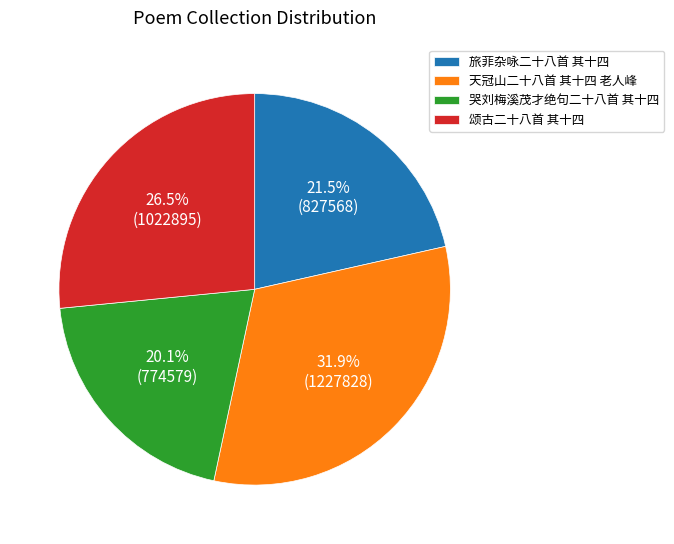

To the nearest percent, what is the combined percentage of 天冠山二十八首 其十四 老人峰 and 颂古二十八首 其十四?

58%